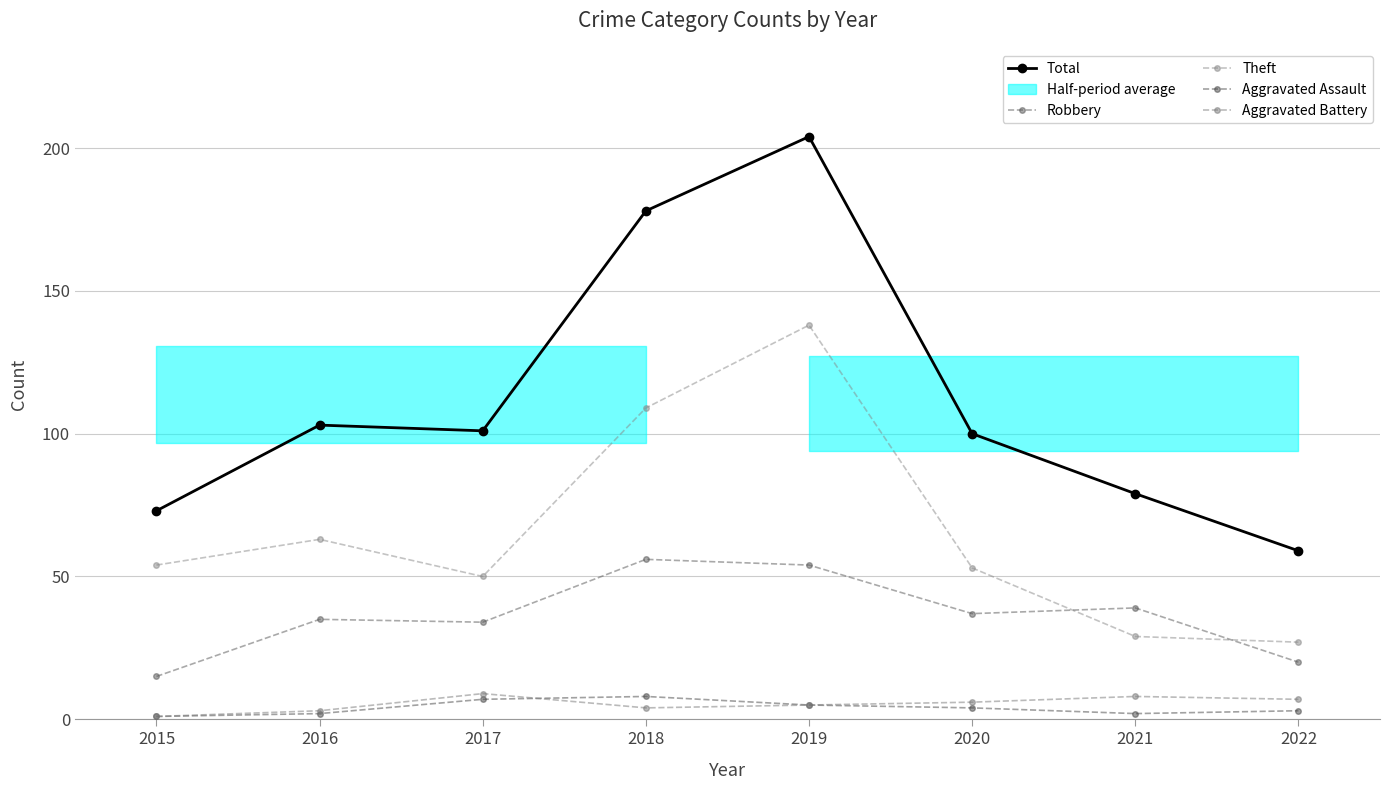

True or false: Theft has more than 1 points higher than both neighbors.

True